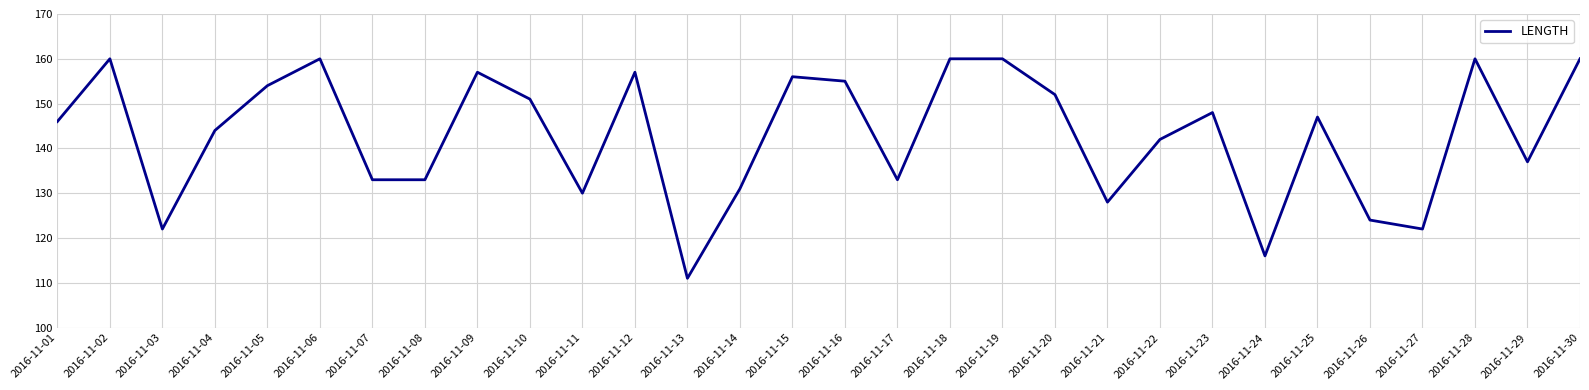

What is the ratio of the value at 2016-11-11 to the value at 2016-11-28?

0.8